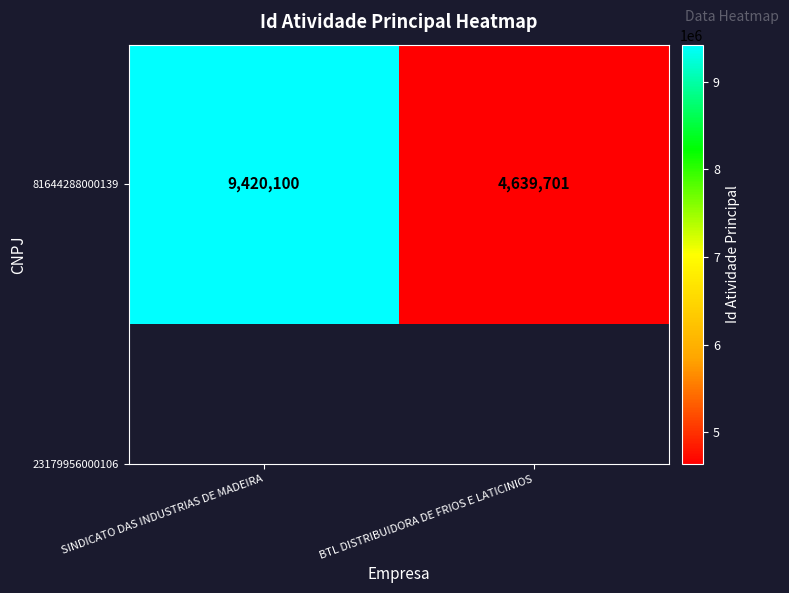

Where is the data nearest to the value 7029900?

BTL DISTRIBUIDORA DE FRIOS E LATICINIOS